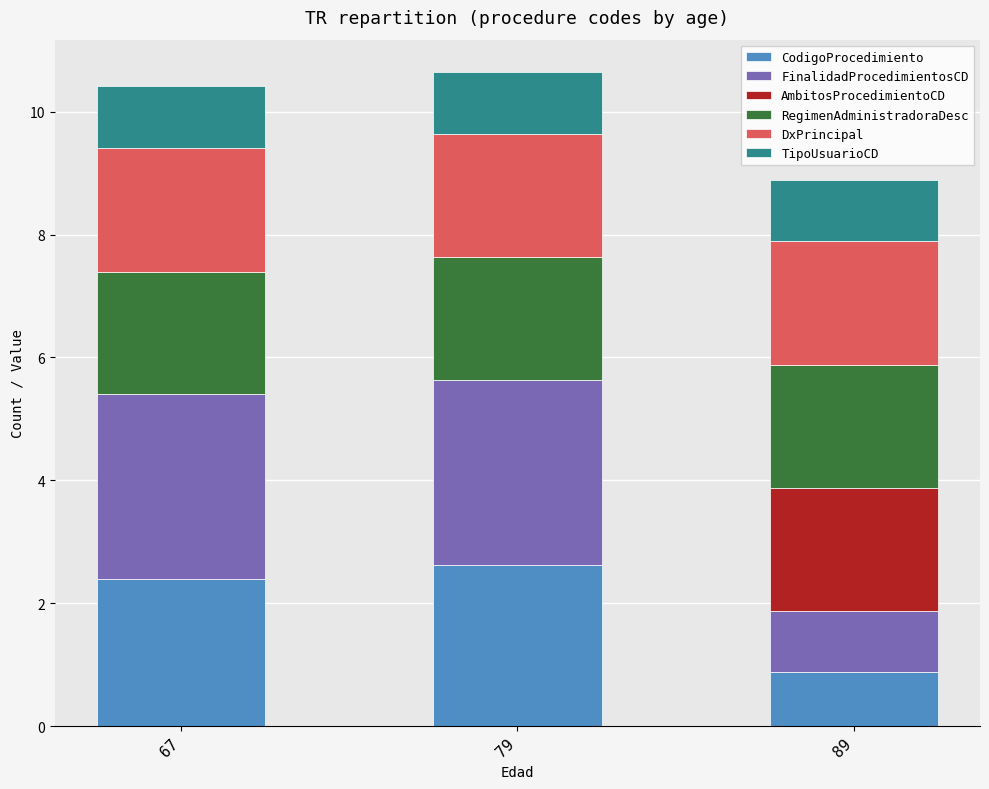

What is the total value across all series at 79?

10.6